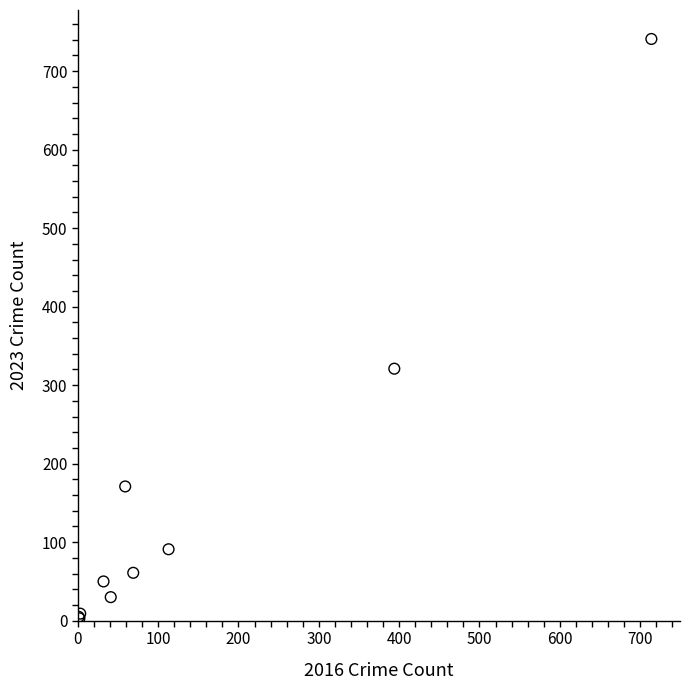

What Y value in the scatter plot is closest to 372?

321